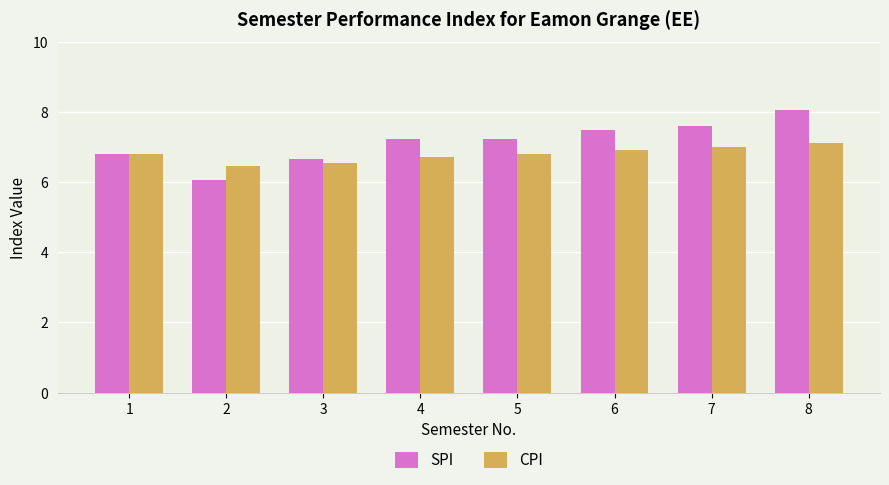

Which series has the largest total across all categories?

SPI